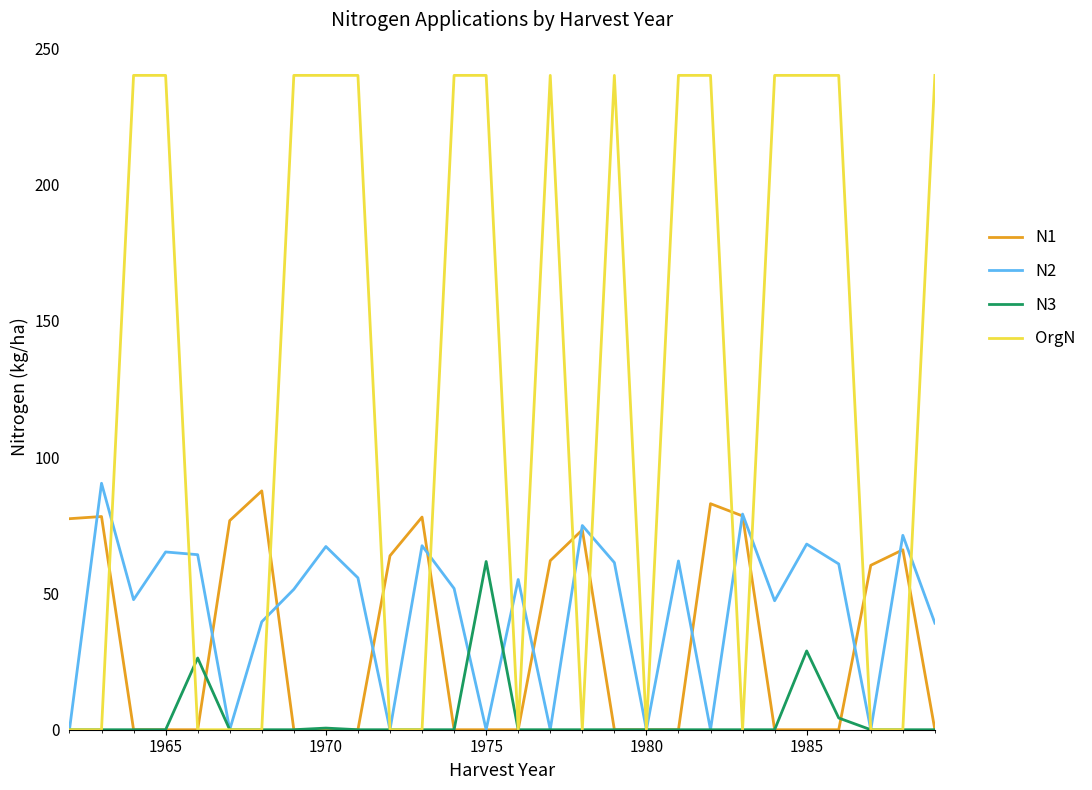

Which series has the largest total across all categories?

OrgN